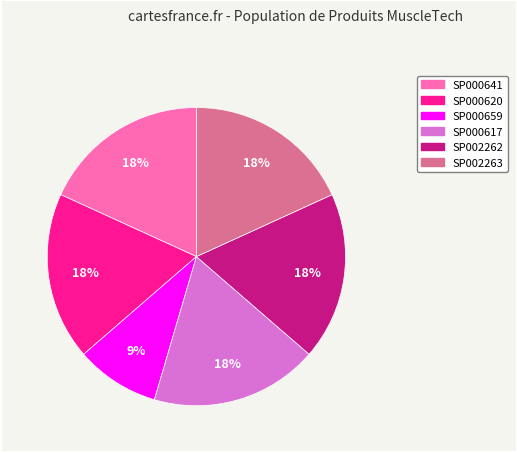

Between SP000659 and SP000617, which is larger?

SP000617